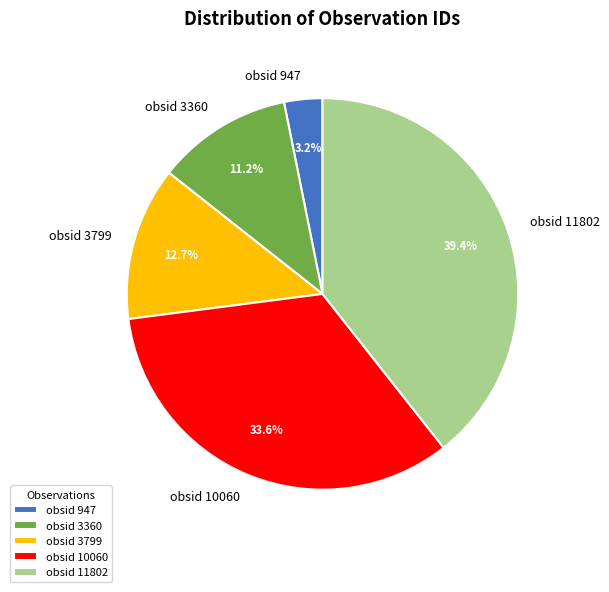

Do obsid 3360 and obsid 3799 together represent more than half of the pie?

No